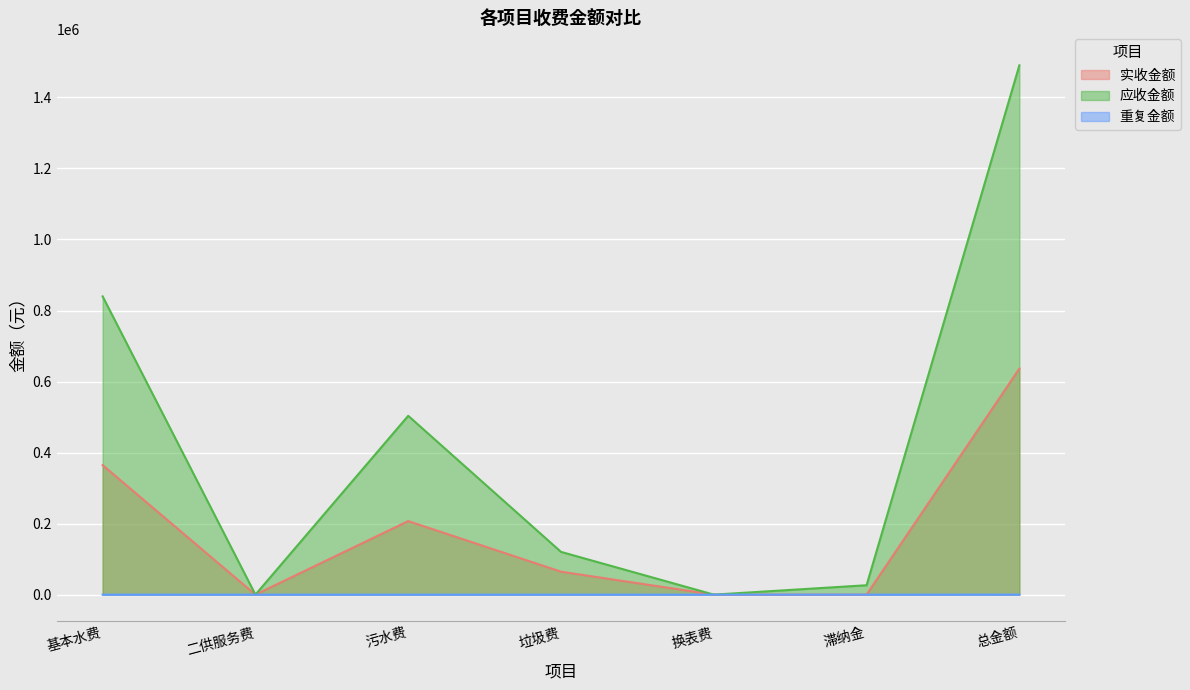

True or false: 实收金额 and 应收金额 intersect in this chart.

False